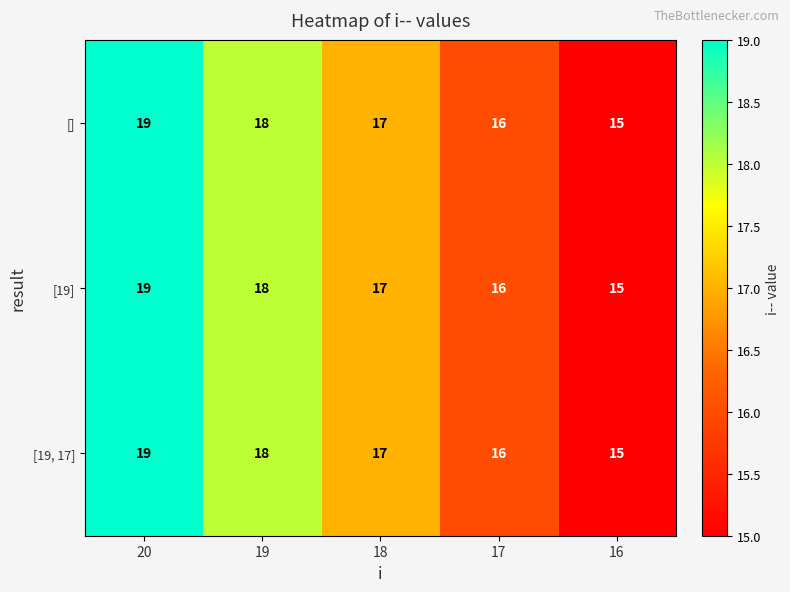

Count the [19, 17] values in the range 16 to 18.

3